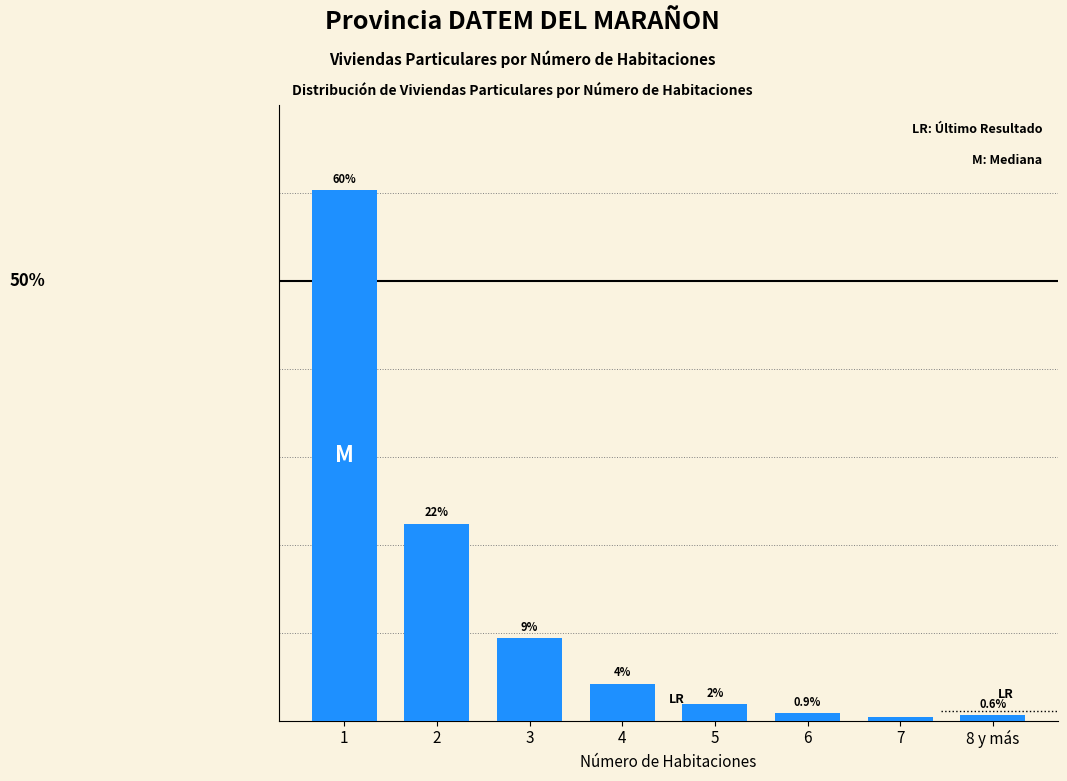

Are the bars horizontal?

No